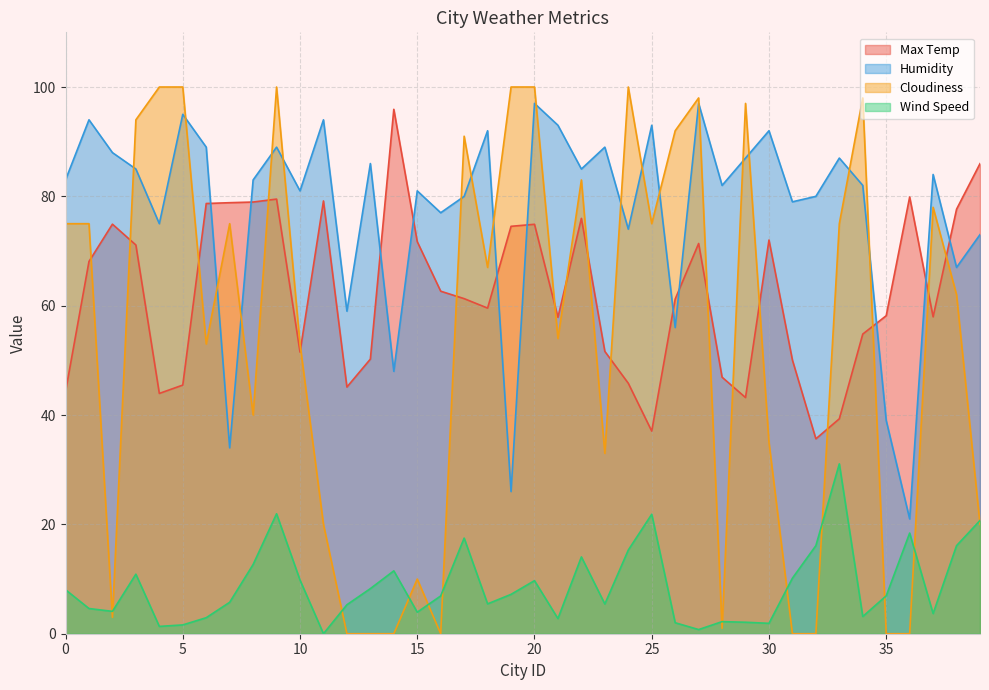

What are all the series names shown in the legend?

Max Temp, Humidity, Cloudiness, Wind Speed